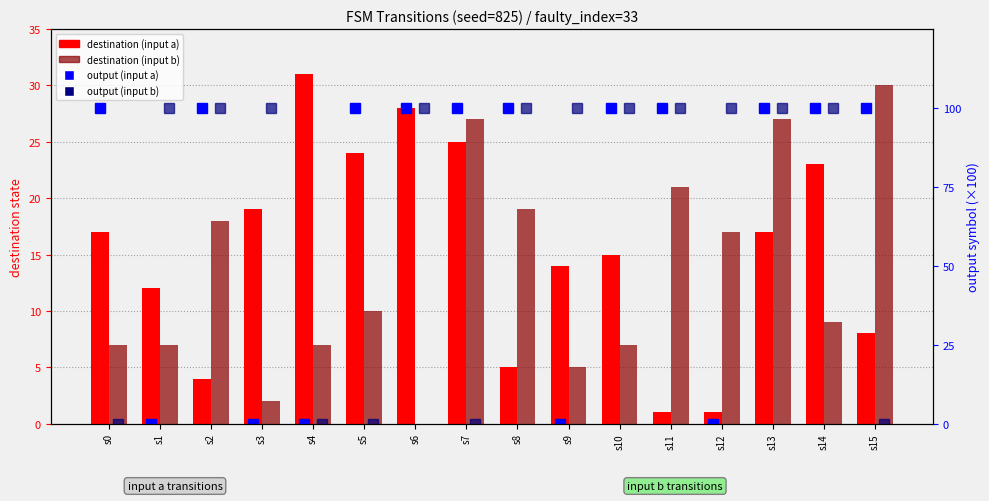

True or false: destination (input b) has a value of 21 at s11.

True